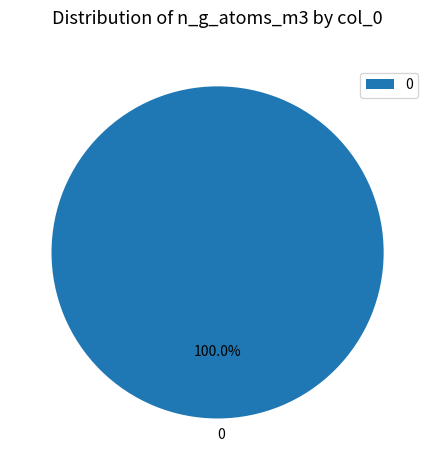

Does any single category account for the majority?

Yes